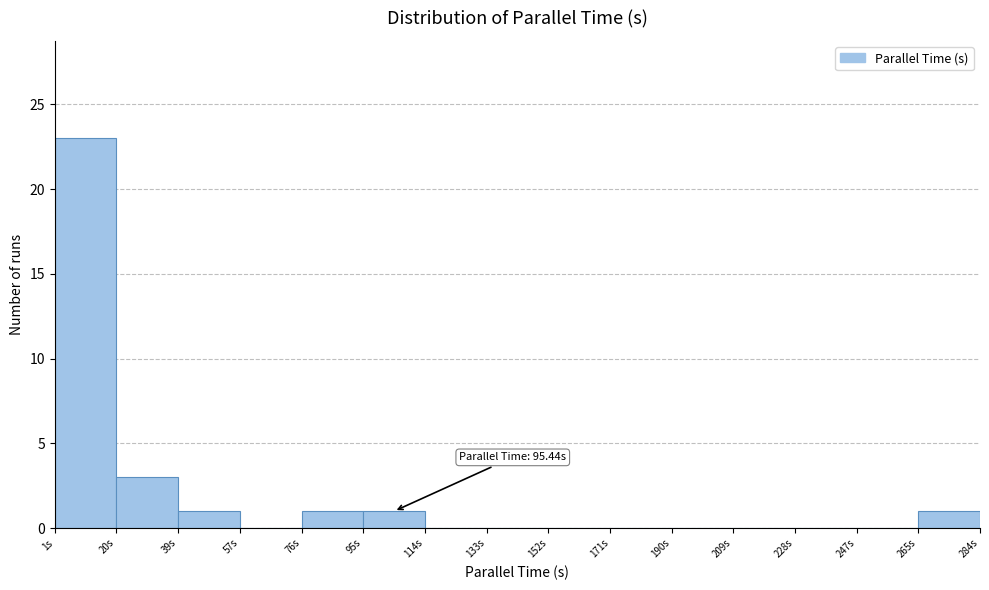

Over which range of the x-axis is the bar tallest?

0 to 20